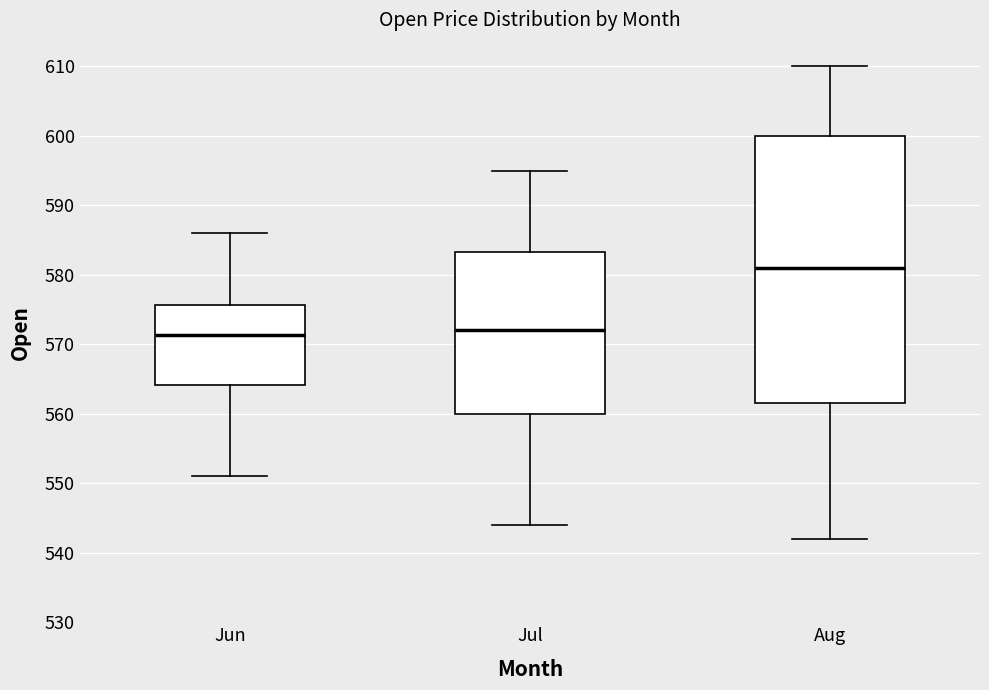

Reading left to right, read every box against the y-axis: the position of its median line, the range the box covers, and the ends of its whiskers. The values are not printed on the chart, so give them approximately, as read against the axis.

Jun: median 571, box 564 to 576, whiskers 551 to 586
Jul: median 572, box 560 to 583, whiskers 544 to 595
Aug: median 581, box 562 to 600, whiskers 542 to 610